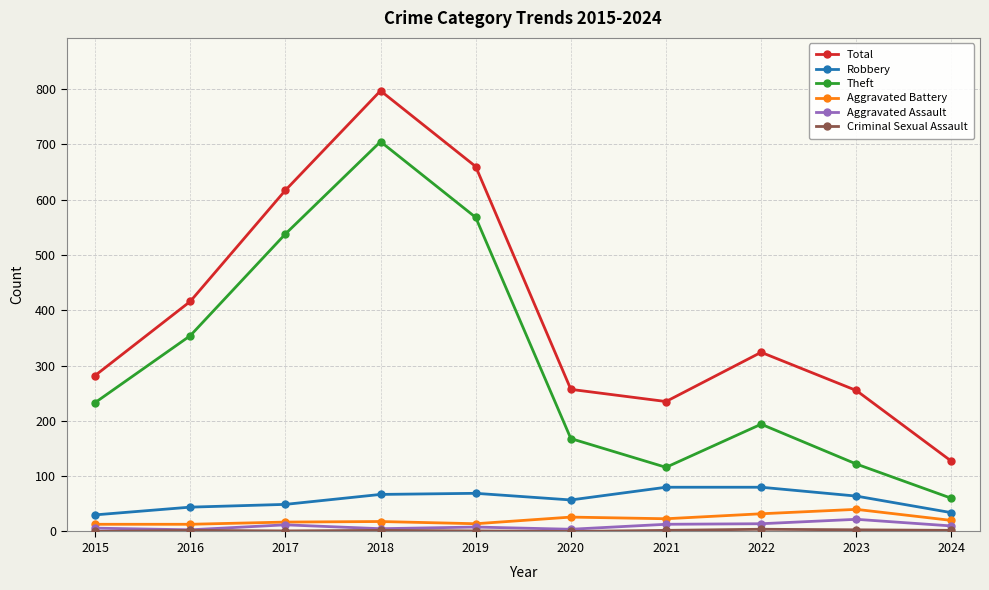

What is the sum of the Total values at 2016 and 2023?

671